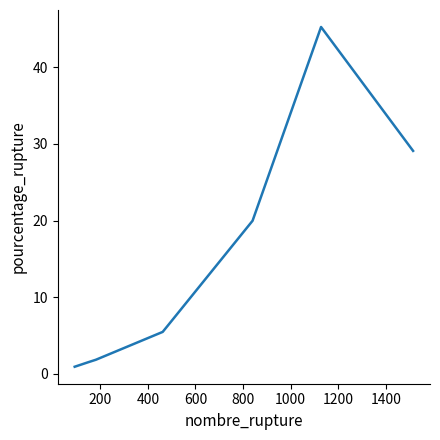

What is the greatest value displayed?

45.2